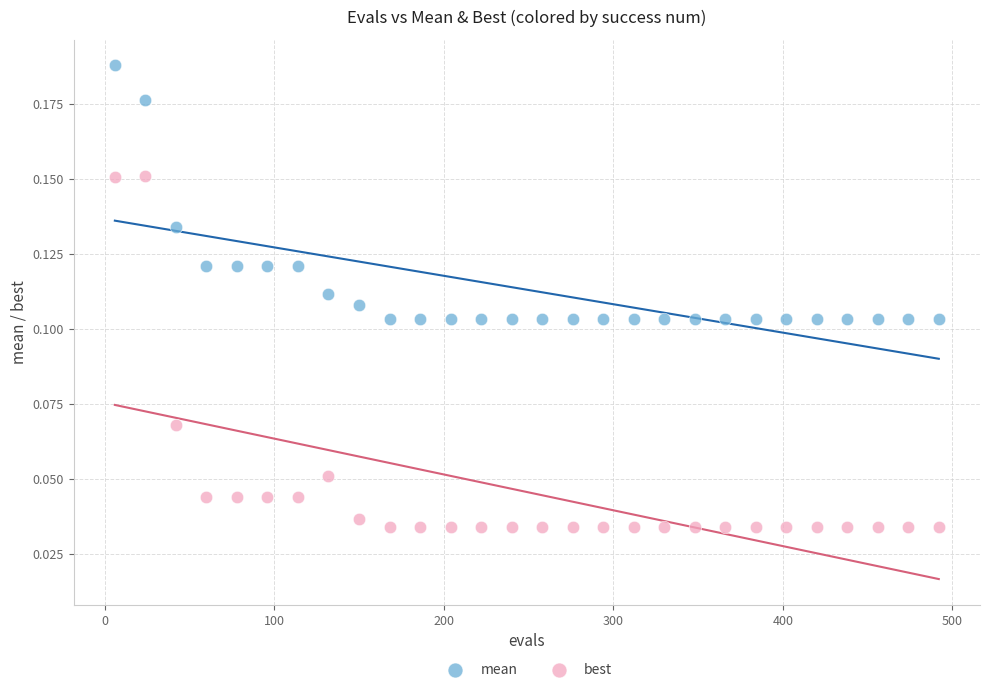

Which series reaches the maximum Y coordinate?

mean